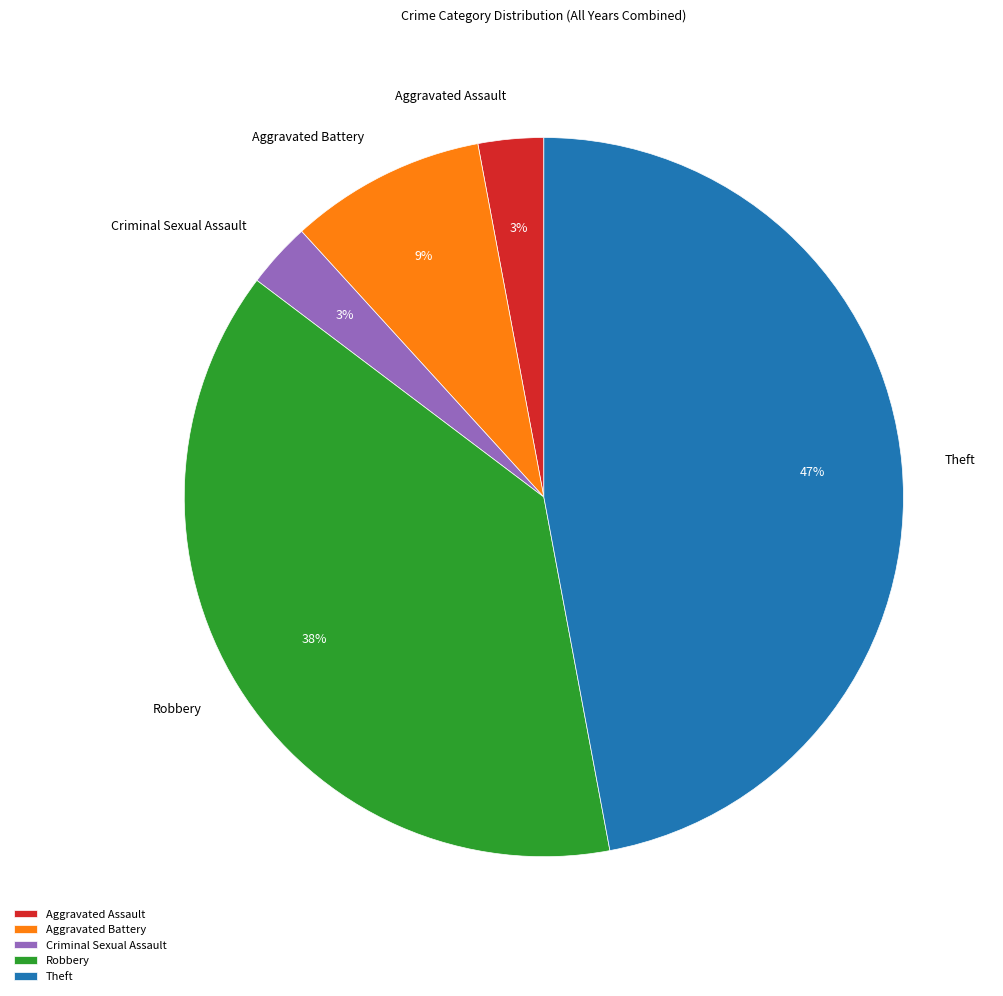

Is Aggravated Assault the majority of the pie?

No